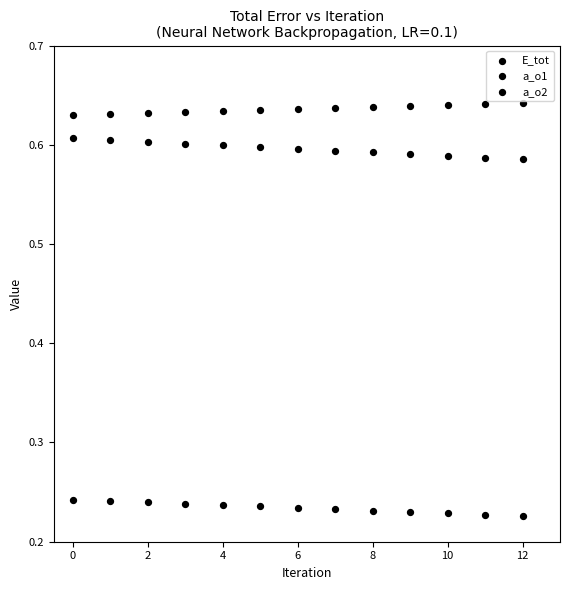

Count the number of points in this scatter plot.

39